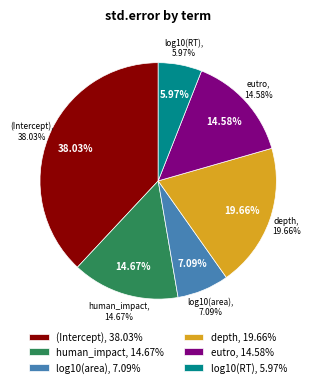

Is it true that human_impact is 3% of the pie?

False